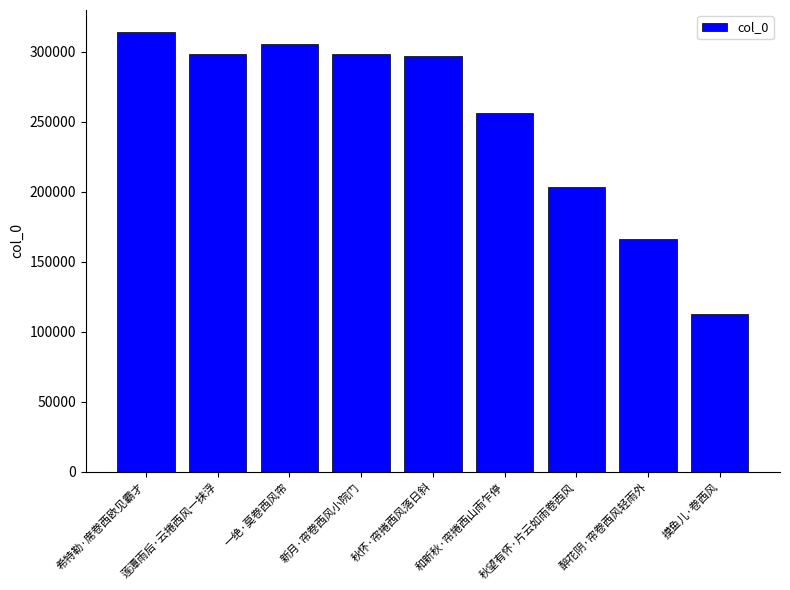

What is the approximate value at 希特勒·席卷西欧见霸才, to the nearest 50?

314300